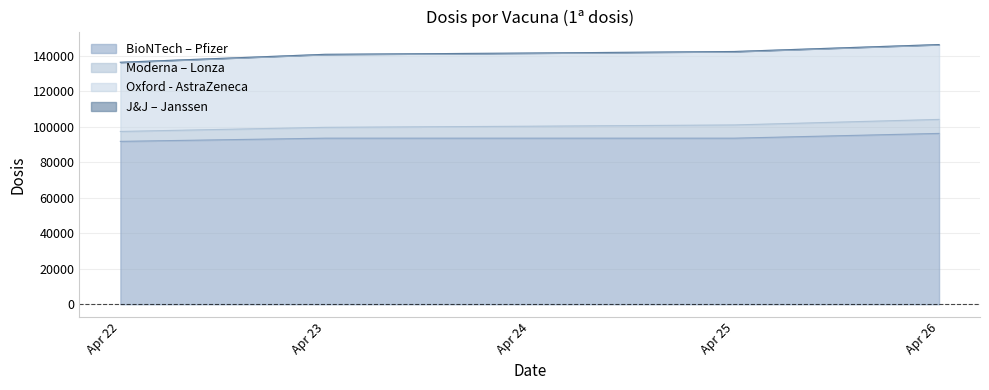

What is the lowest value of the BioNTech – Pfizer series?

91823